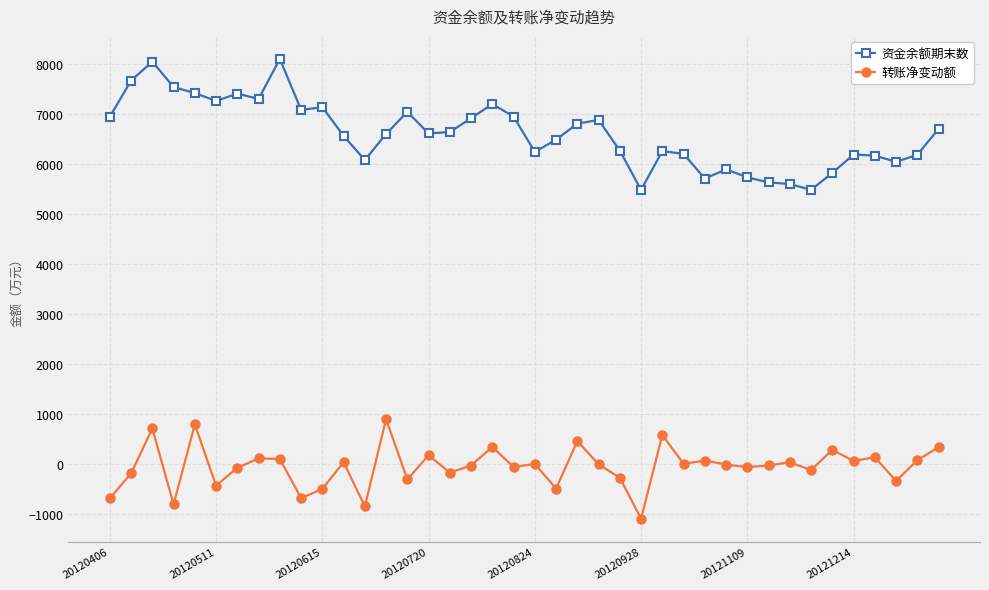

How many distinct data groups are displayed?

2